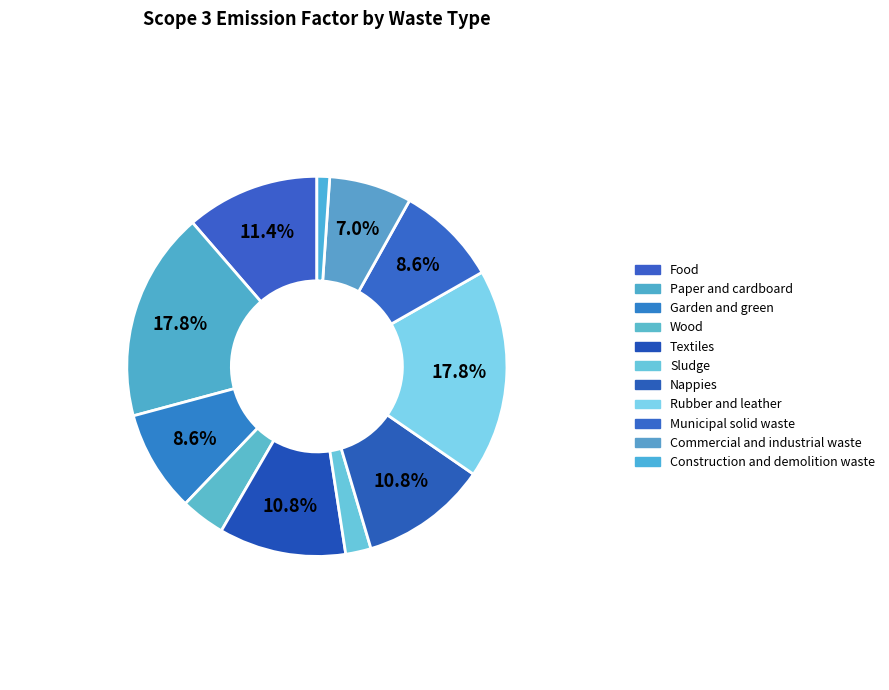

The Commercial and industrial waste slice represents 13% of the pie. True or false?

False